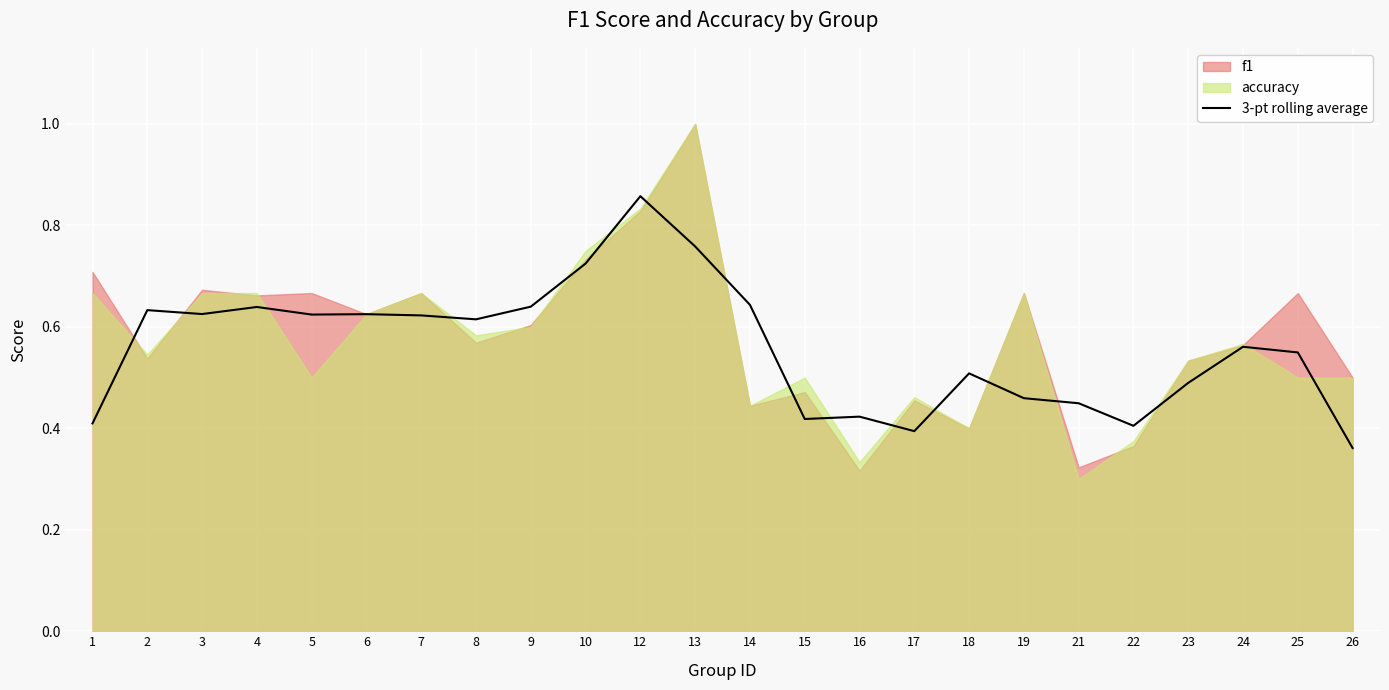

At which label does 3-pt rolling average reach its minimum?

26